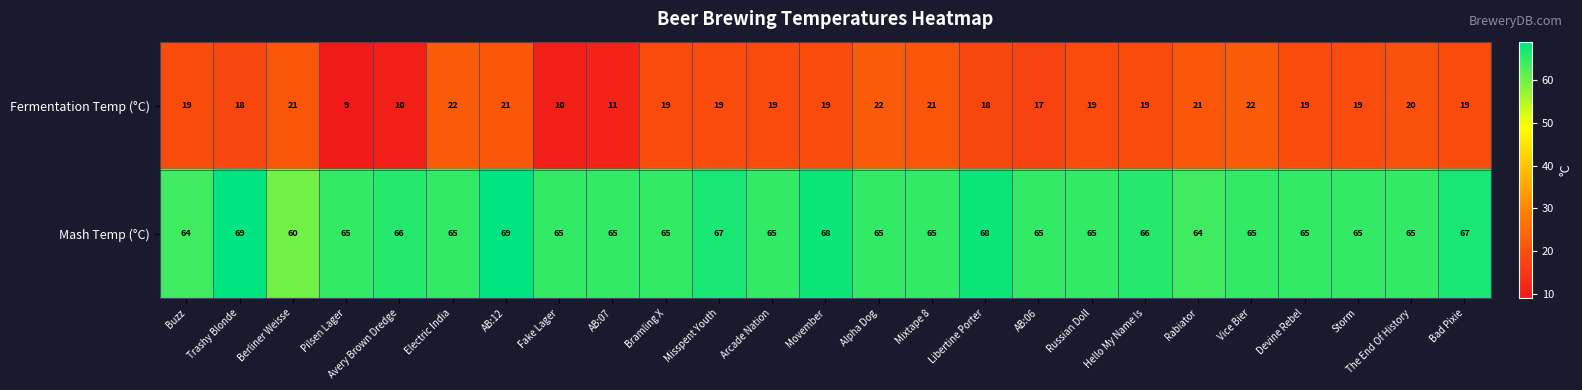

At which category is the sum across all series the highest?

AB:12